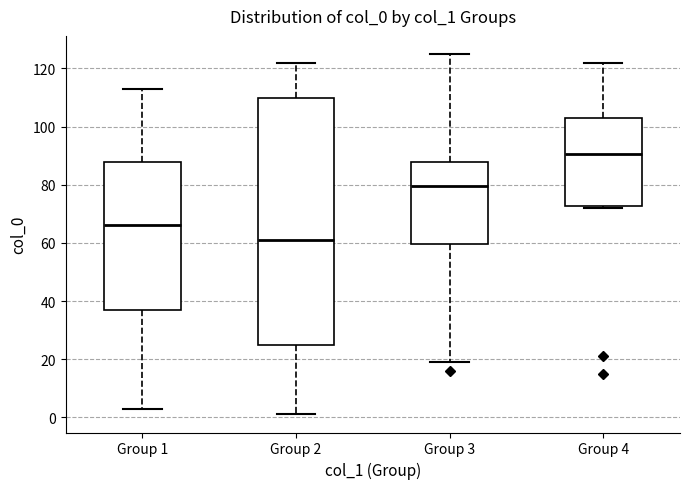

Where is the lower edge of the box for Group 4 on the y-axis? The values are not printed on the chart, so give them approximately, as read against the axis.

72